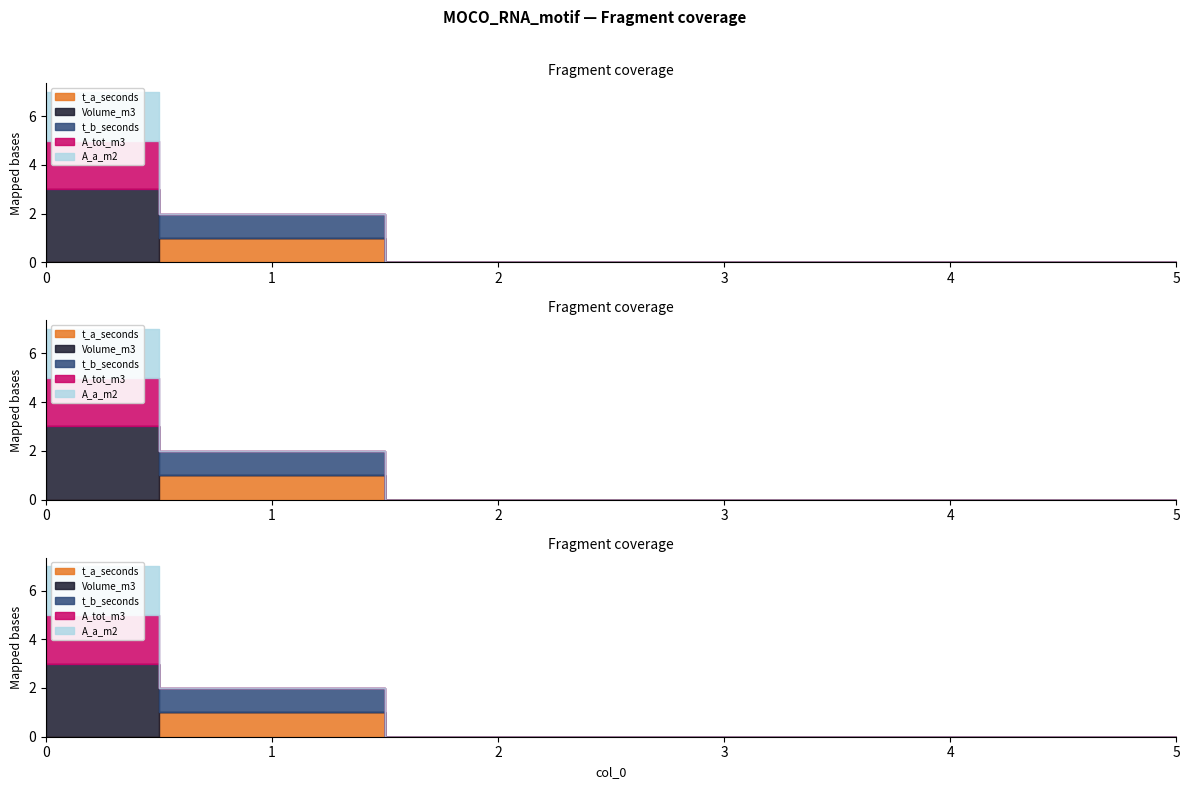

List the labels in order of t_b_seconds value, smallest first.

0, 2, 3, 4, 5, 1